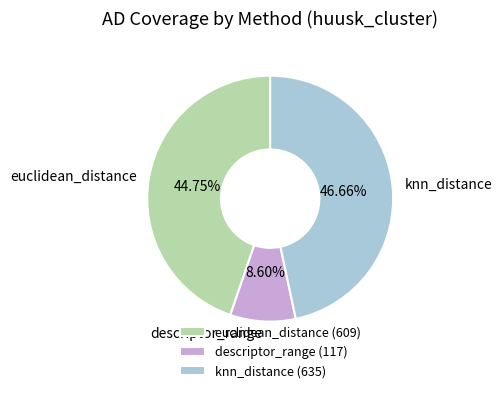

What is the ratio of the value at descriptor_range to the value at euclidean_distance?

0.2